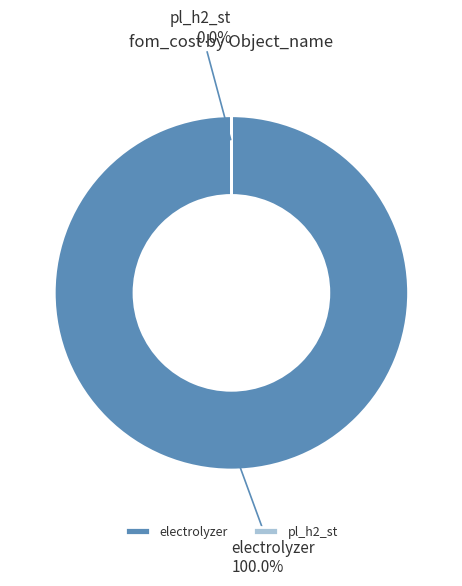

The pl_h2_st slice represents 0% of the pie. True or false?

True